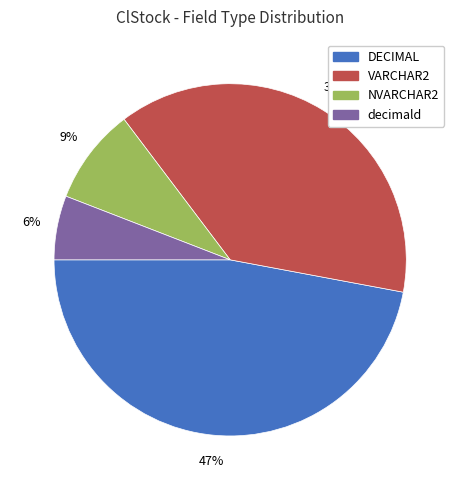

To the nearest percent, what percentage of the pie is DECIMAL?

47%